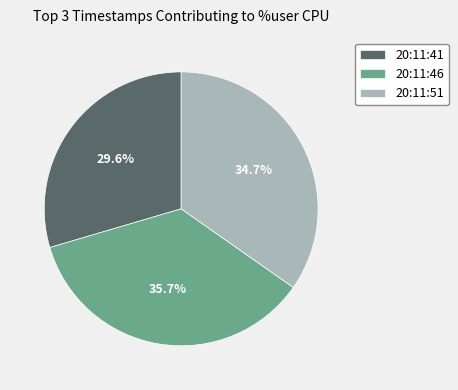

How much of the chart is everything except 20:11:51?

65.3%